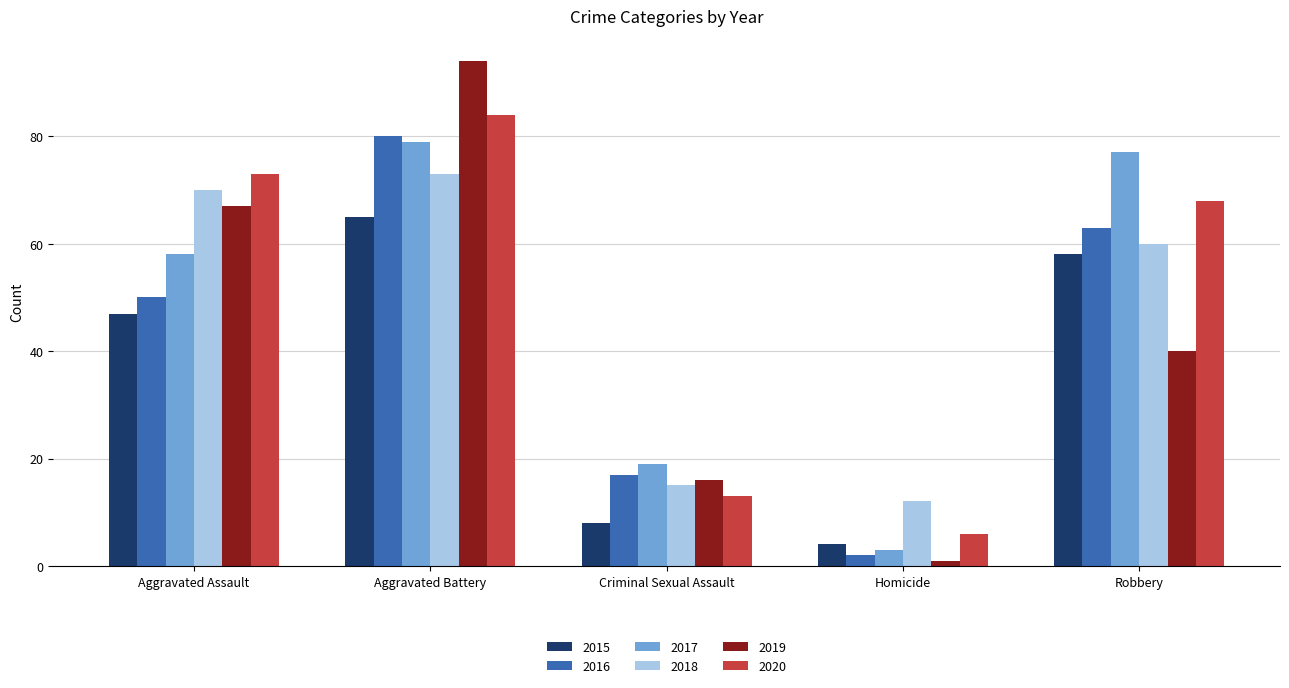

Which category has the highest value in the 2015 series?

Aggravated Battery